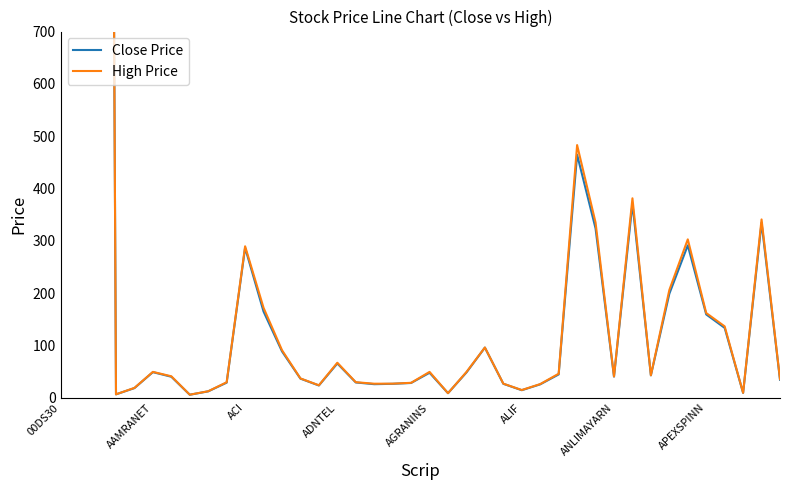

Is it true that High Price equals 483.0 at 28?

True